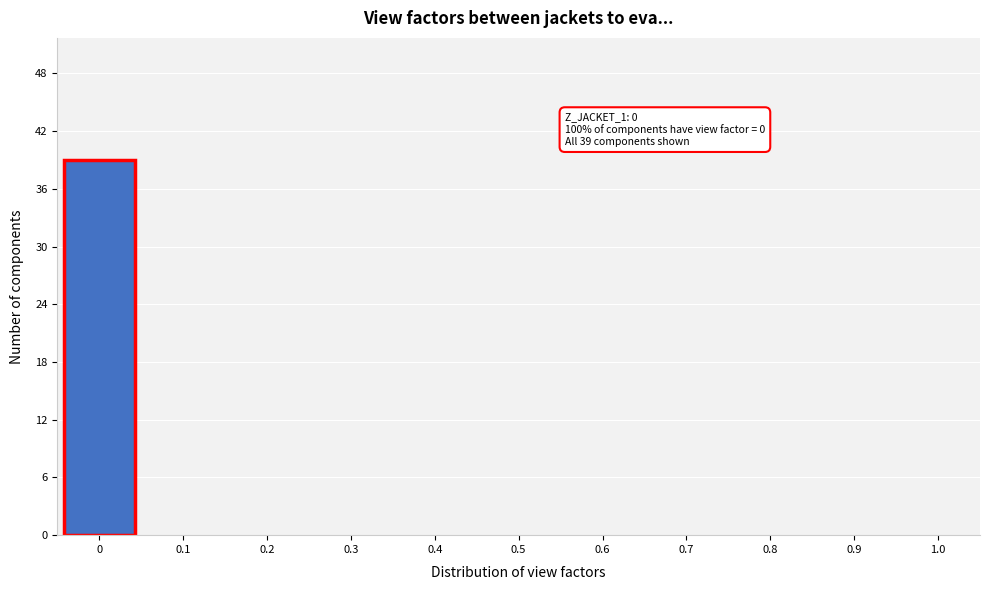

Which range on the x-axis has the tallest bar?

-0.05 to 0.05